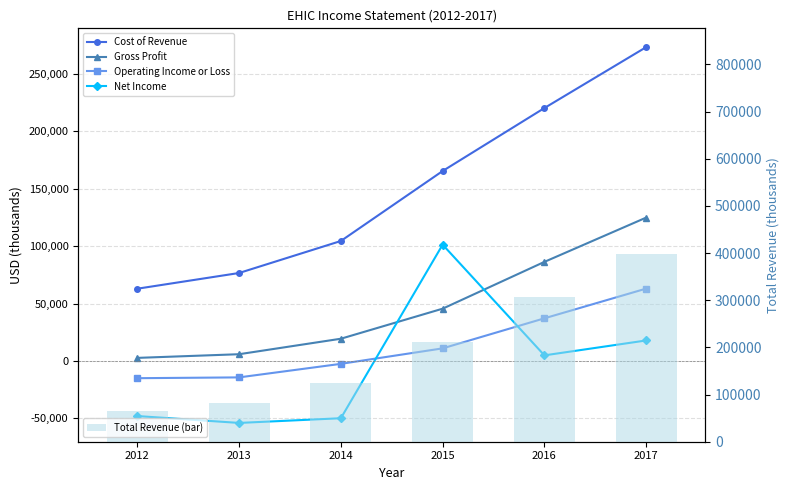

Which series has the largest range (max minus min)?

Total Revenue (bar)